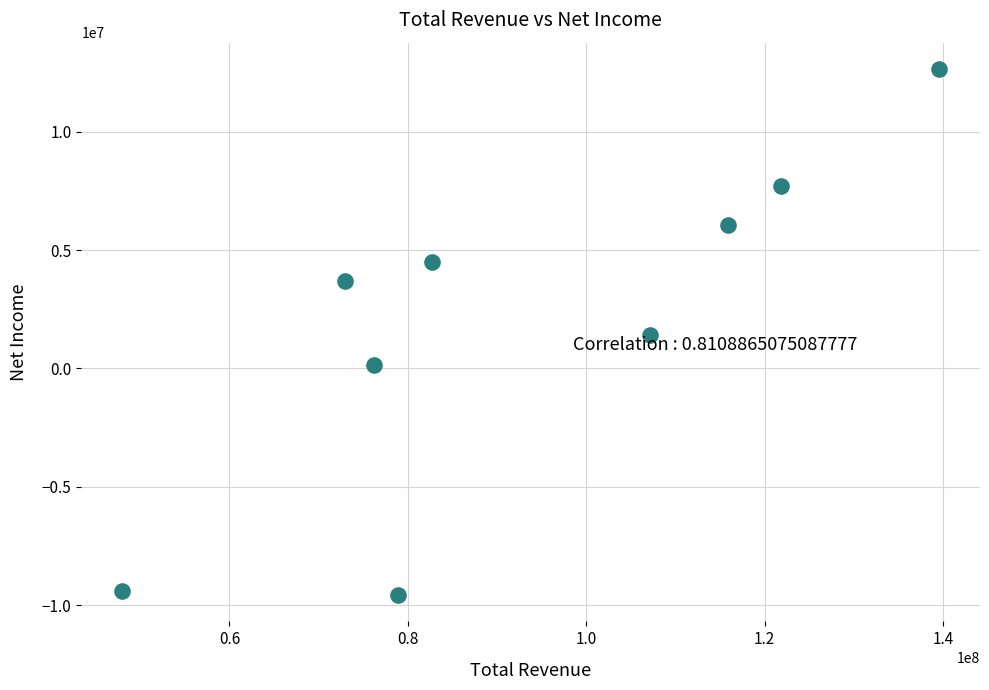

What is the average Y value?

1909678